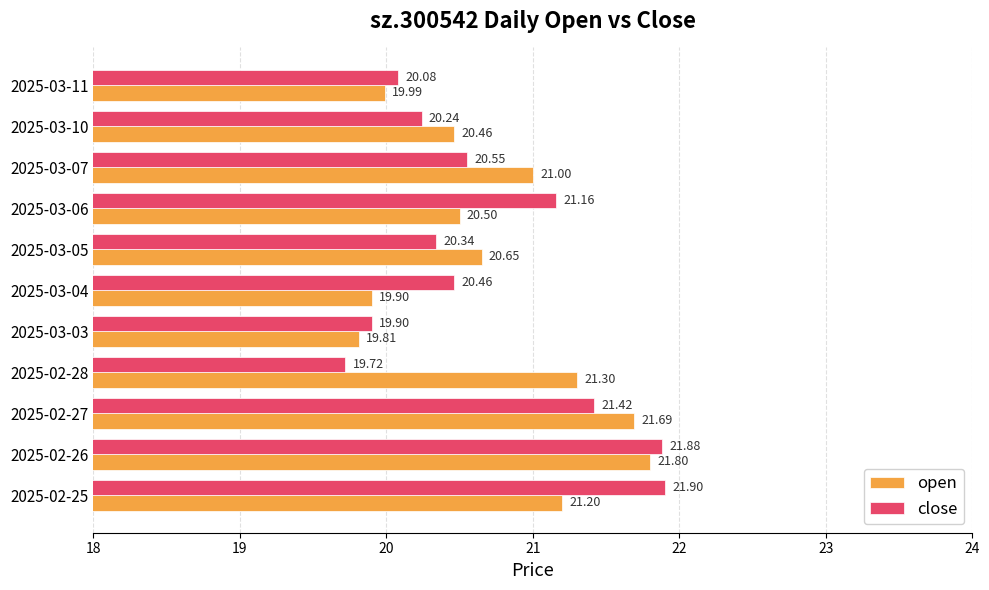

List the series in order of their overall mean, lowest first.

close, open